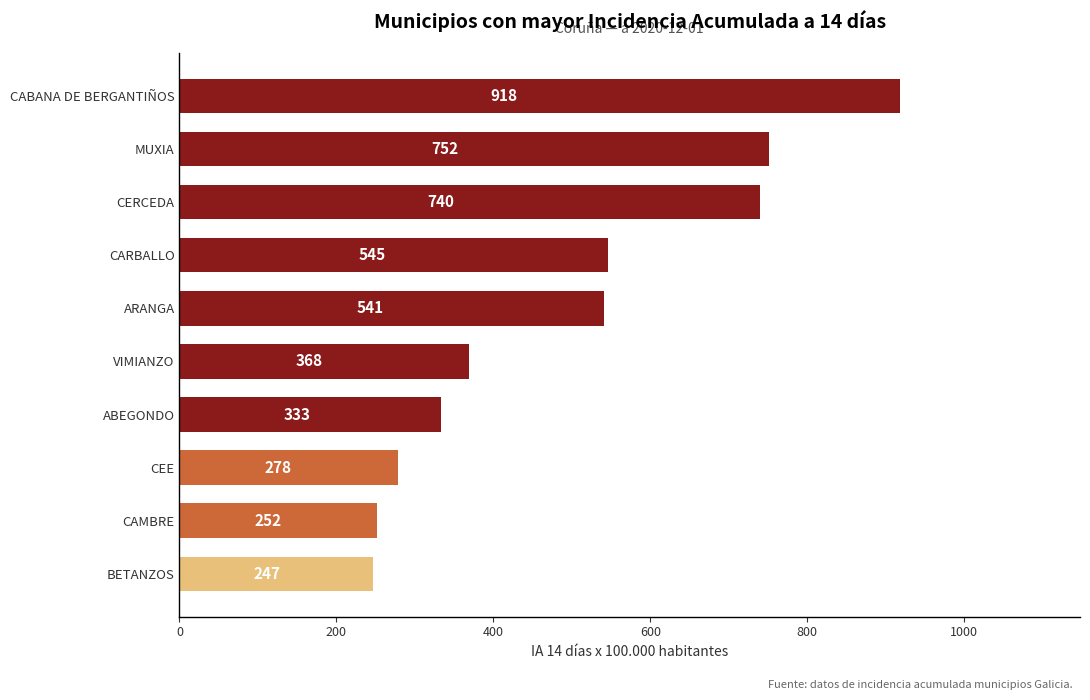

Rank the categories by value from highest to lowest.

CABANA DE BERGANTIÑOS, MUXIA, CERCEDA, CARBALLO, ARANGA, VIMIANZO, ABEGONDO, CEE, CAMBRE, BETANZOS